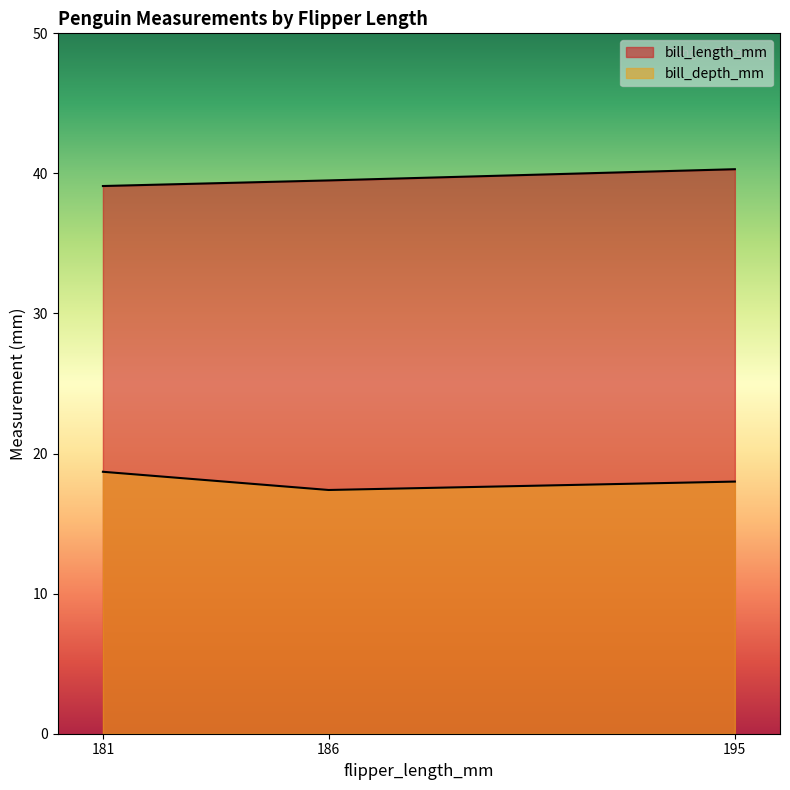

Count the bill_depth_mm values in the range 17 to 18.

2